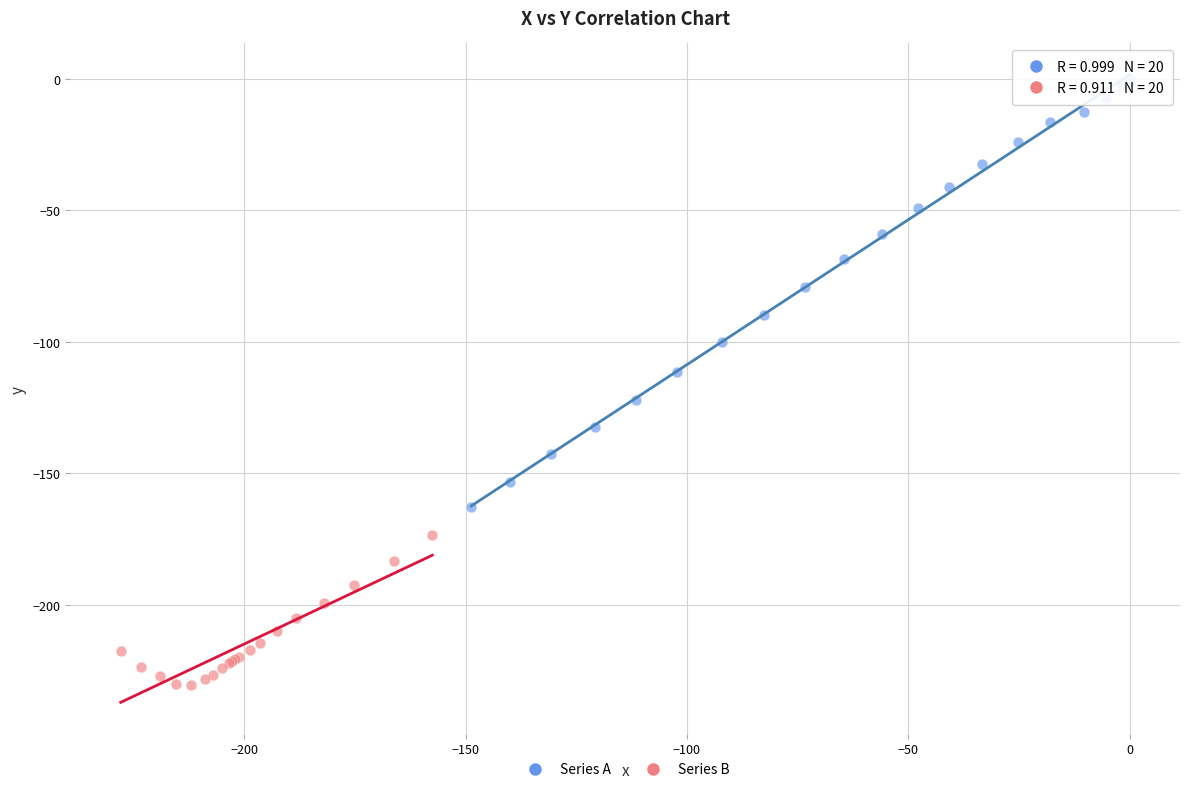

Which series has the widest spread of Y values?

Series A